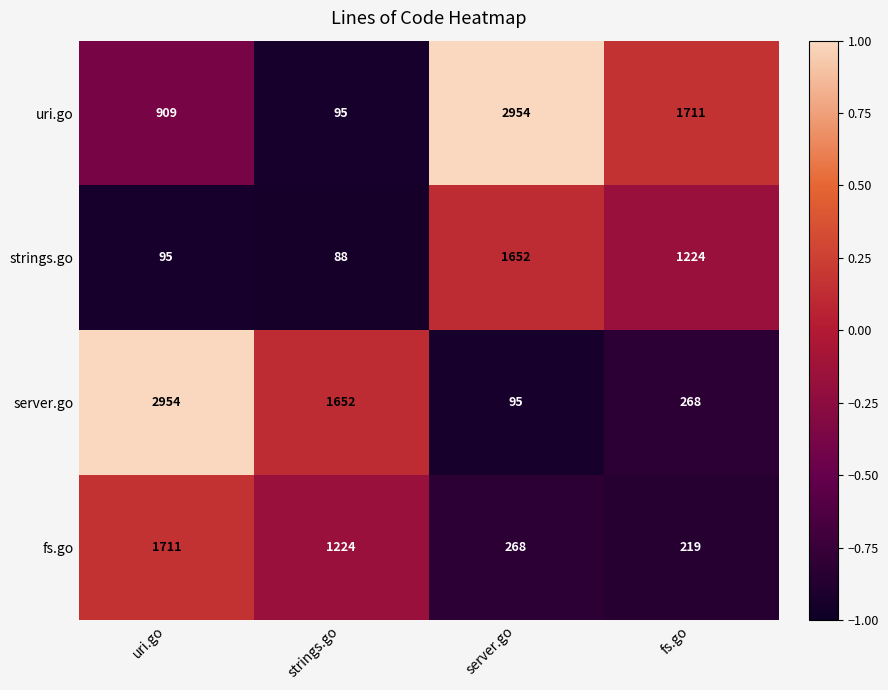

The server.go series shows 268 at fs.go. True or false?

True